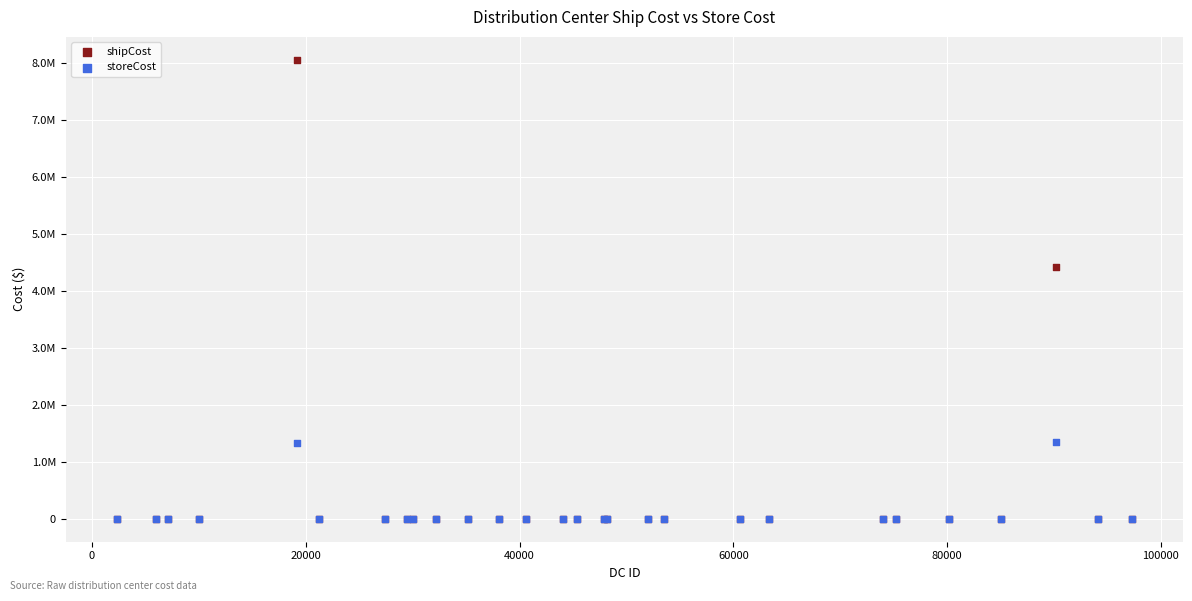

Which series contains the highest Y value?

shipCost